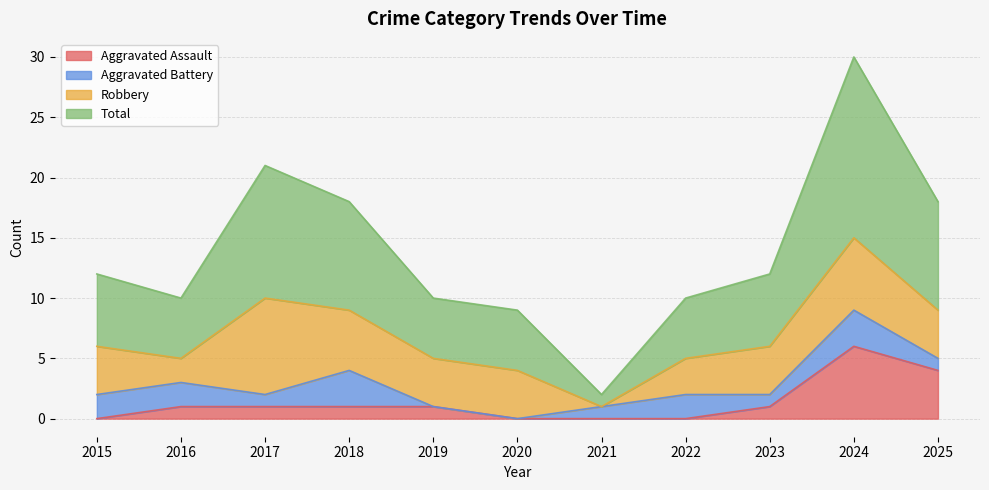

What is the maximum value for Aggravated Assault?

6